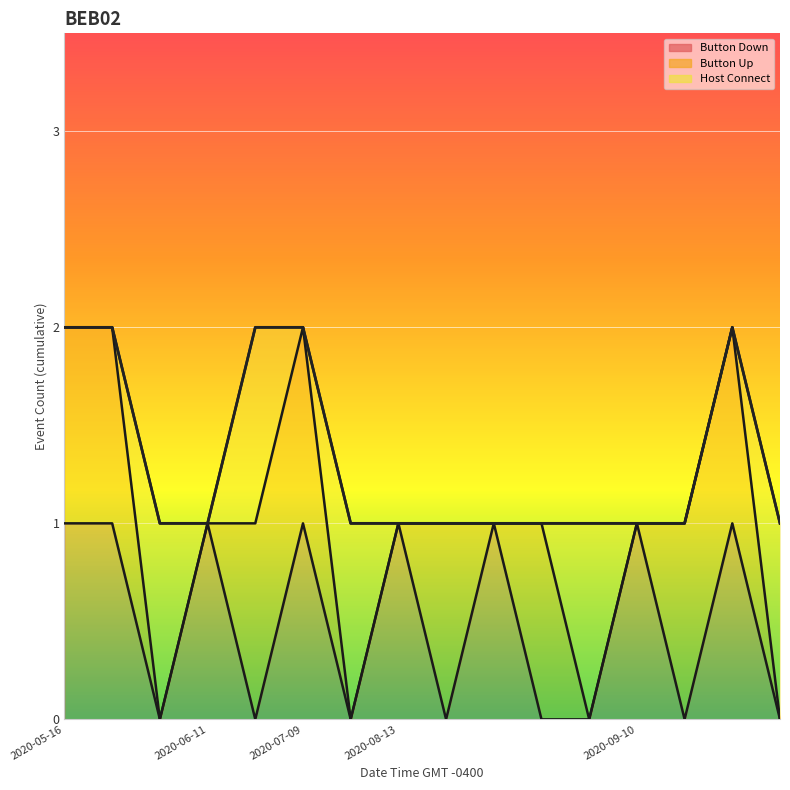

What is the approximate value of Button Up at 2020-06-11 07:29:34?

1